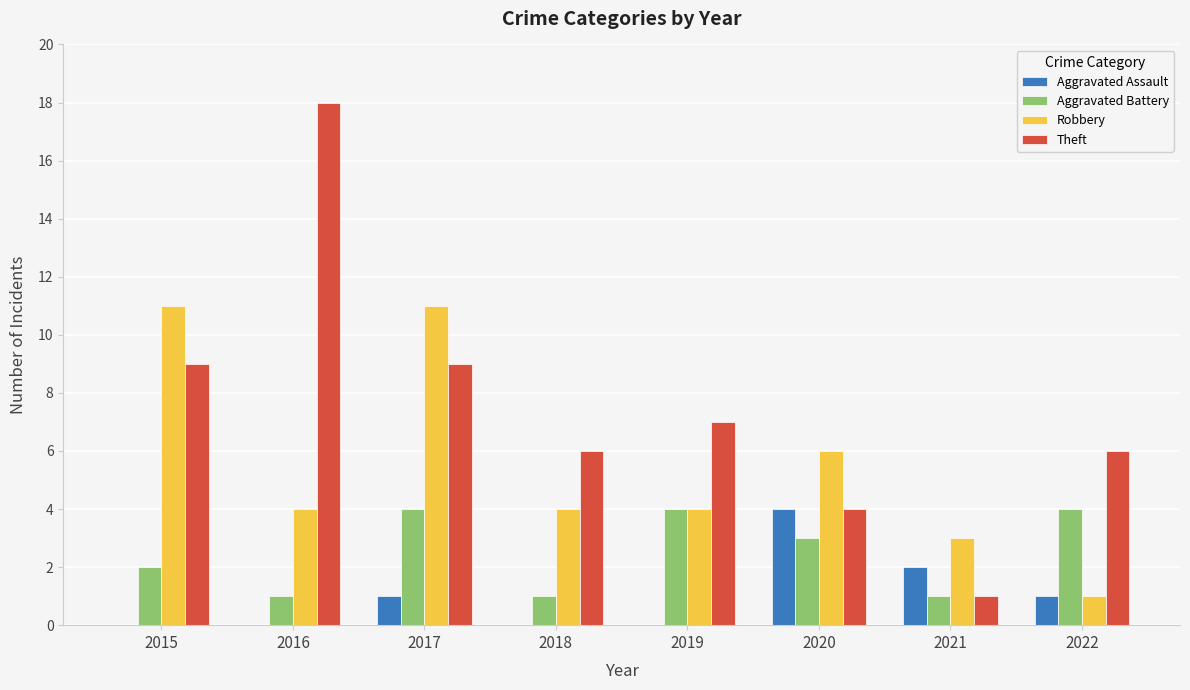

Count the number of data series in this chart.

4